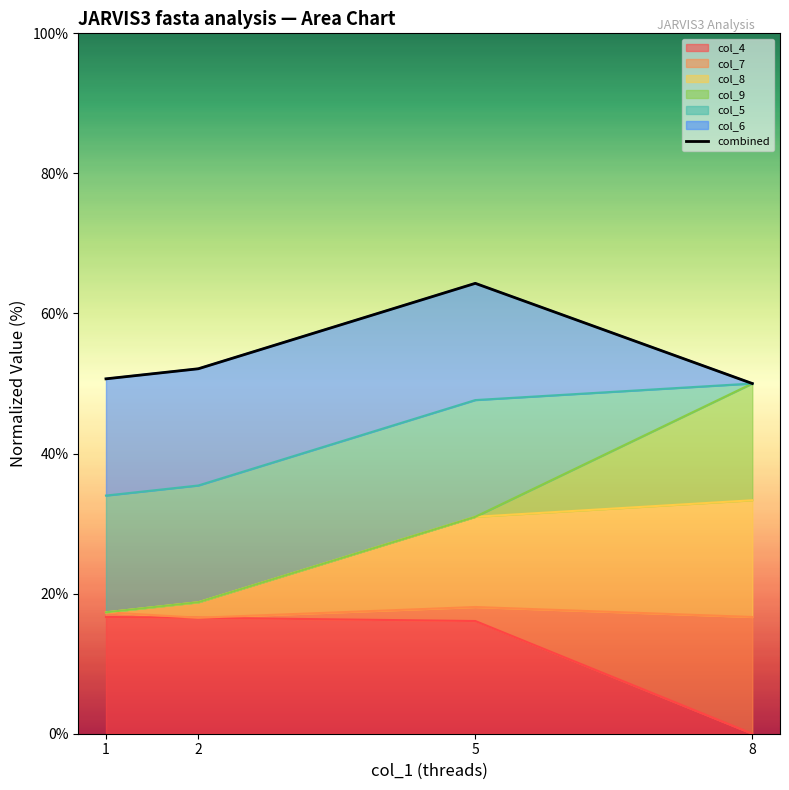

At which label does the data first exceed 52?

2